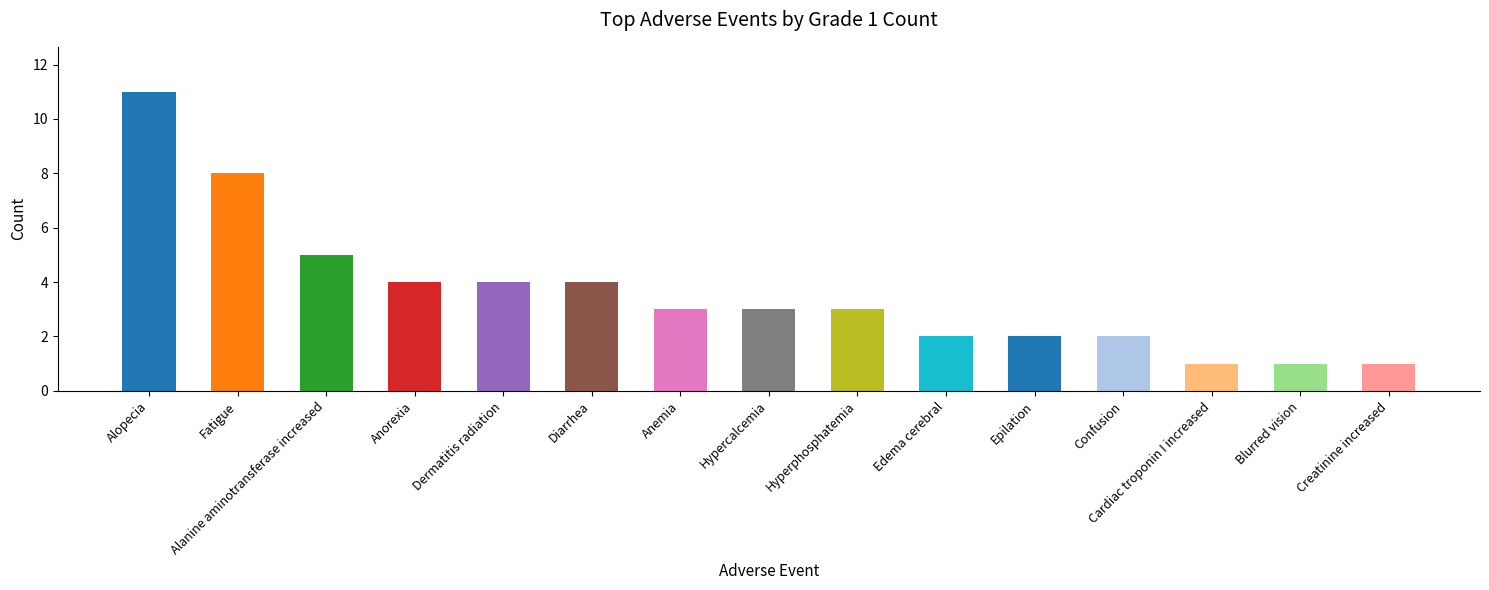

What is the label of the 8th bar from the right?

Hypercalcemia